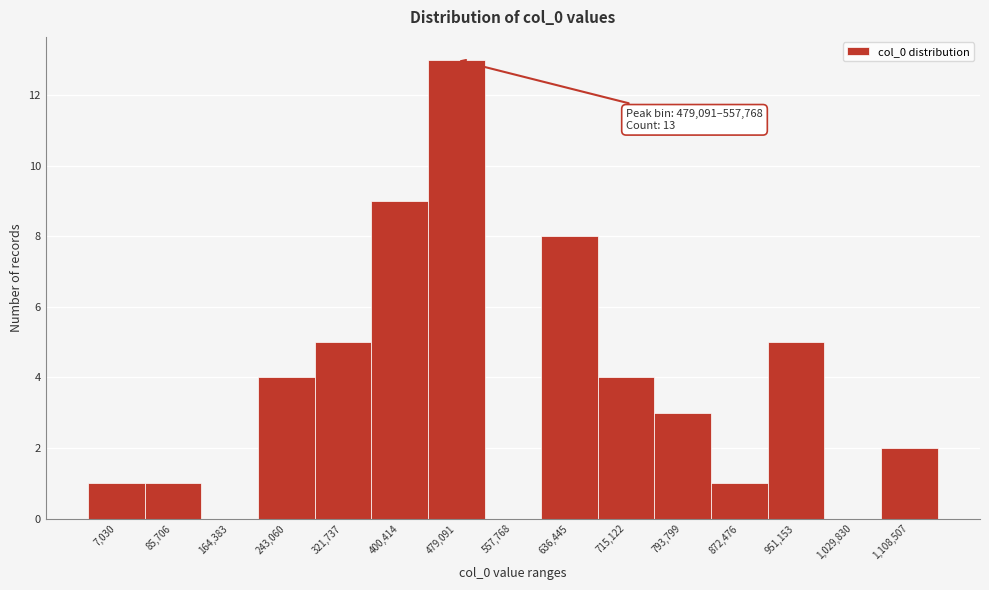

Reading left to right, list all the values displayed in this chart.

7,030=1	85,706=1	164,383=0	243,060=4	321,737=5	400,414=9	479,091=13	557,768=0	636,445=8	715,122=4	793,799=3	872,476=1	951,153=5	1,029,830=0	1,108,507=2